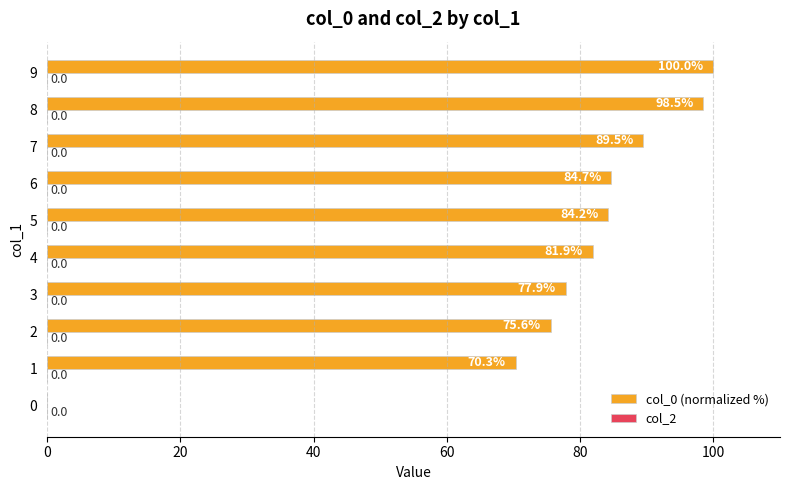

What is the sum of the values at 4 and 1?

152.2